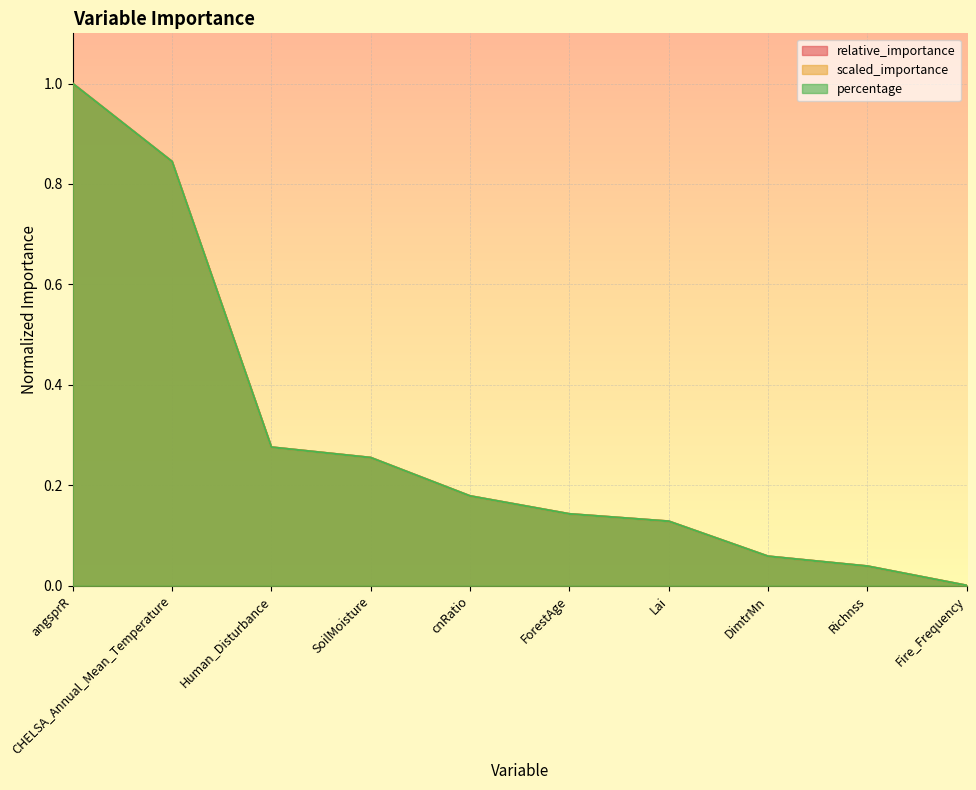

Which series has the widest spread of values?

relative_importance